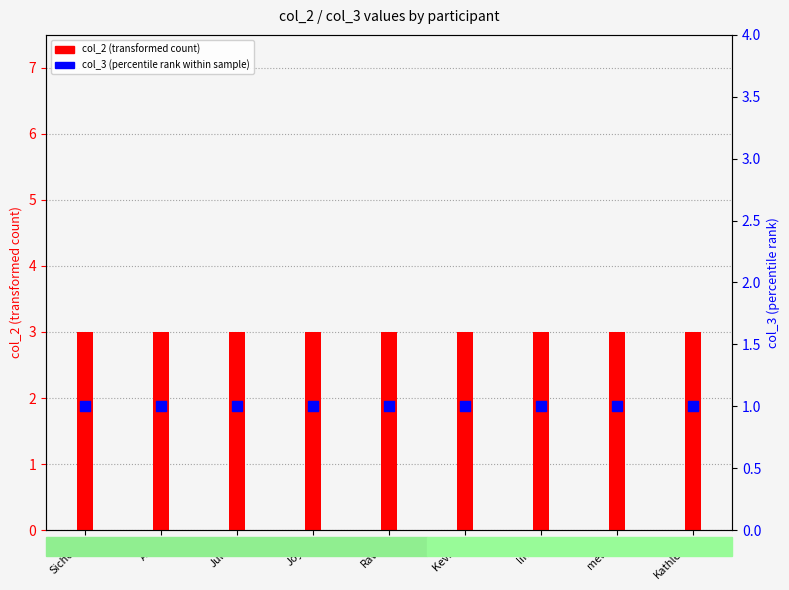

What are all the series names shown in the legend?

col_2 (transformed count), col_3 (percentile rank within sample)